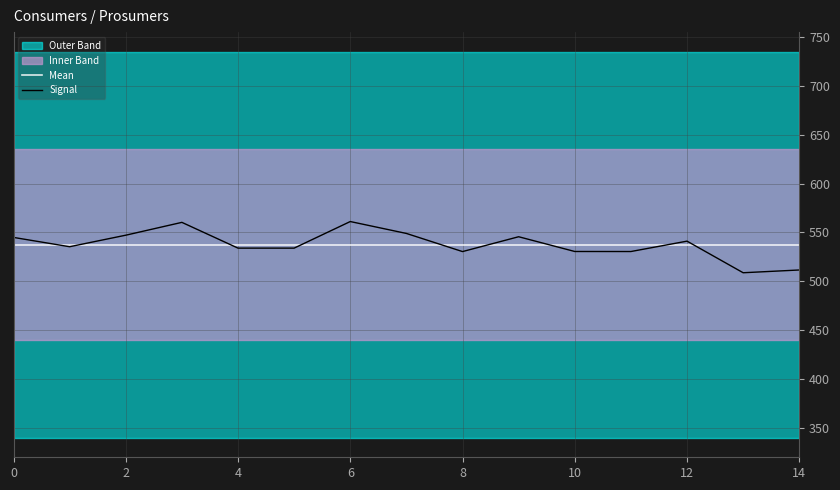

What is the sum of all Signal values?

8064.8